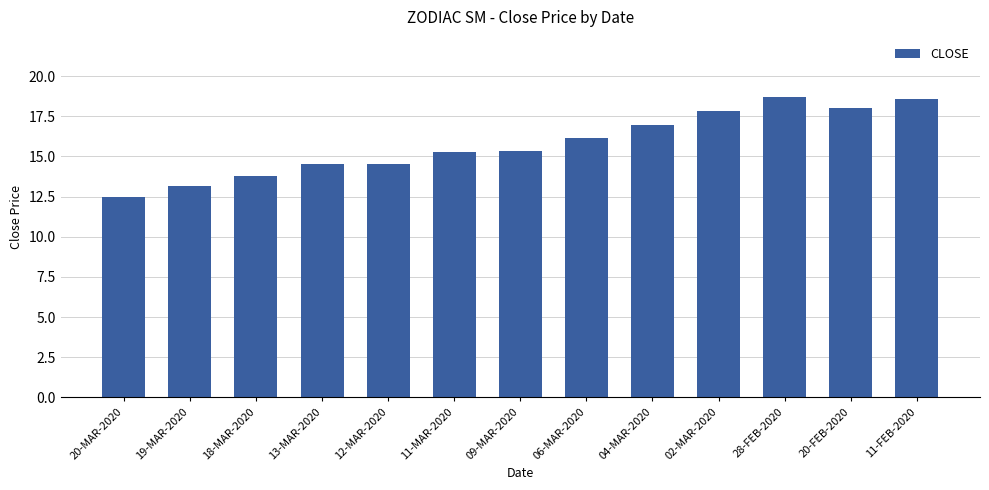

Is it true that the value at 20-FEB-2020 is 6.6?

False